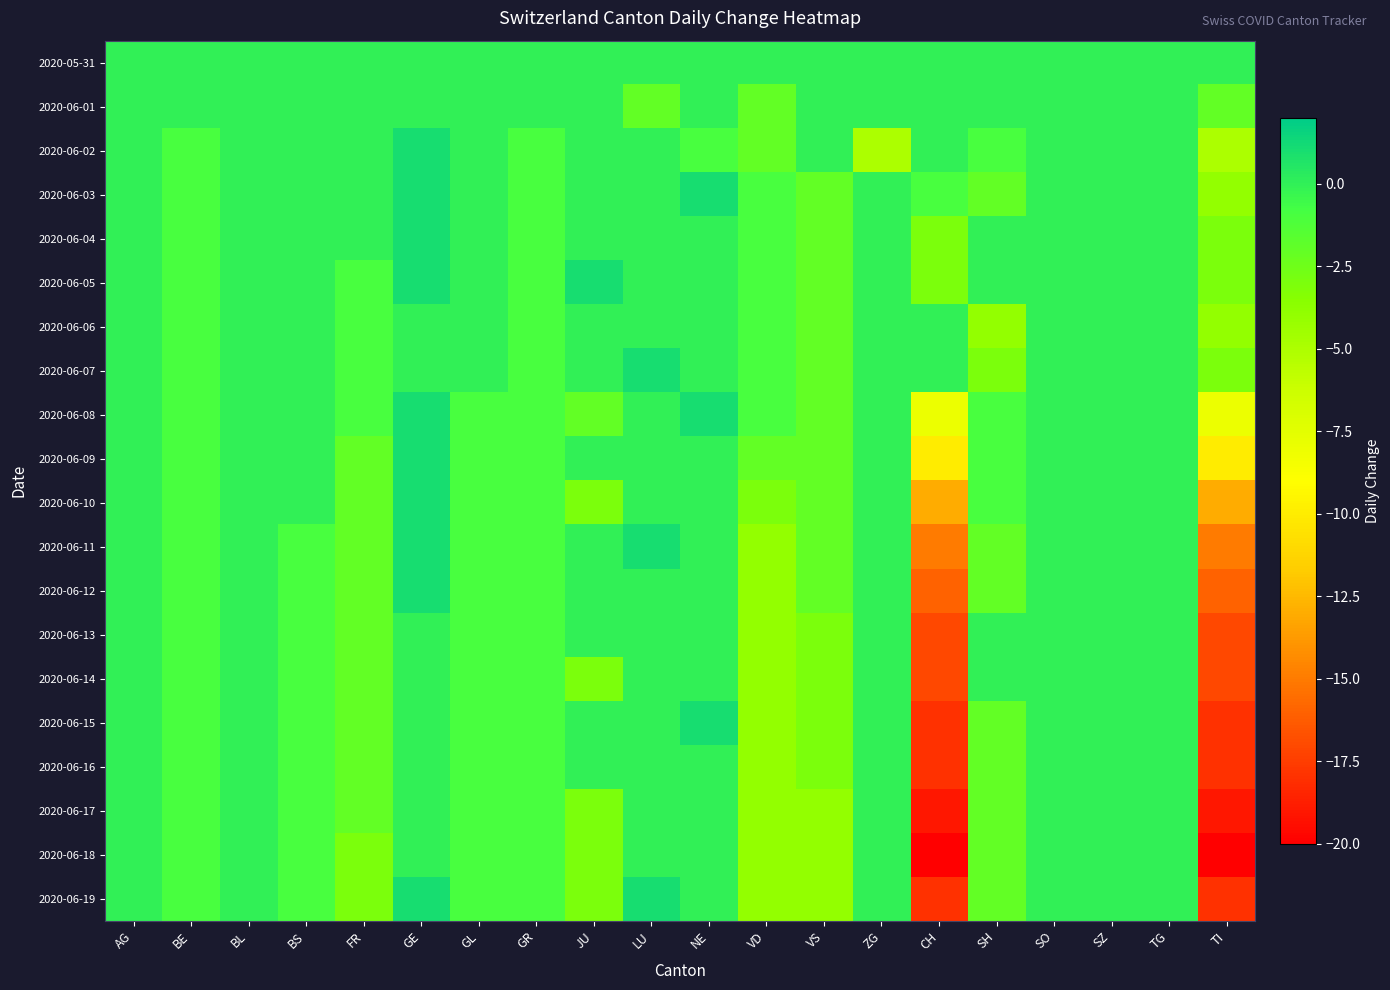

Which series has the widest spread of values?

2020-06-18